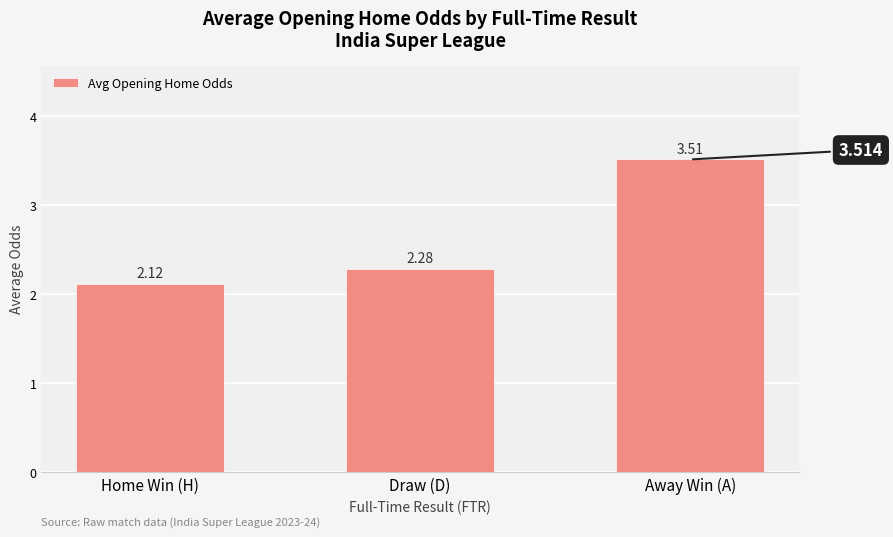

What is the difference between the maximum and minimum values?

1.4